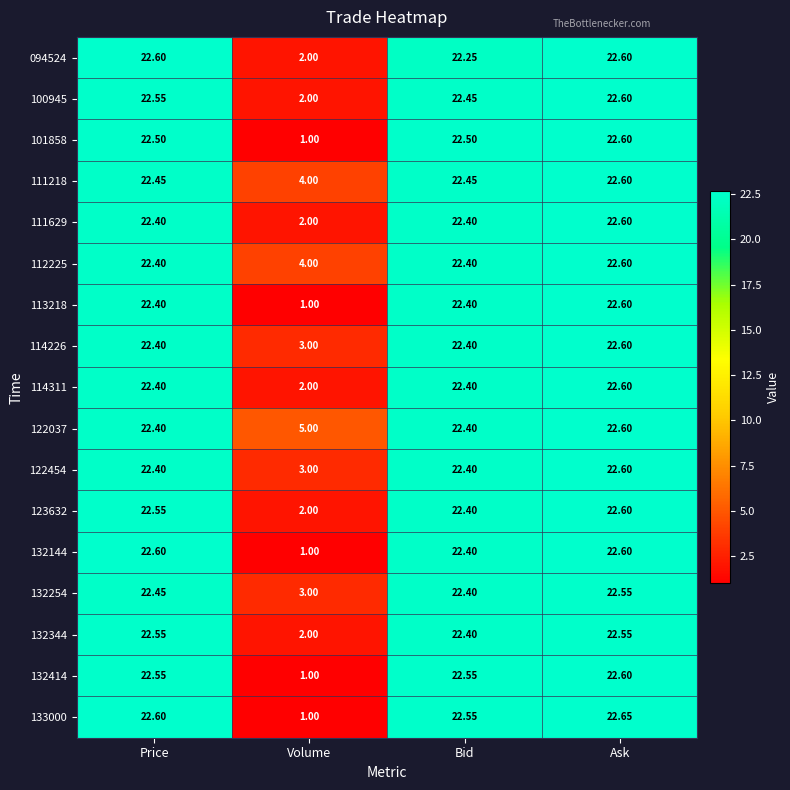

Which category has the highest value across all series?

Ask